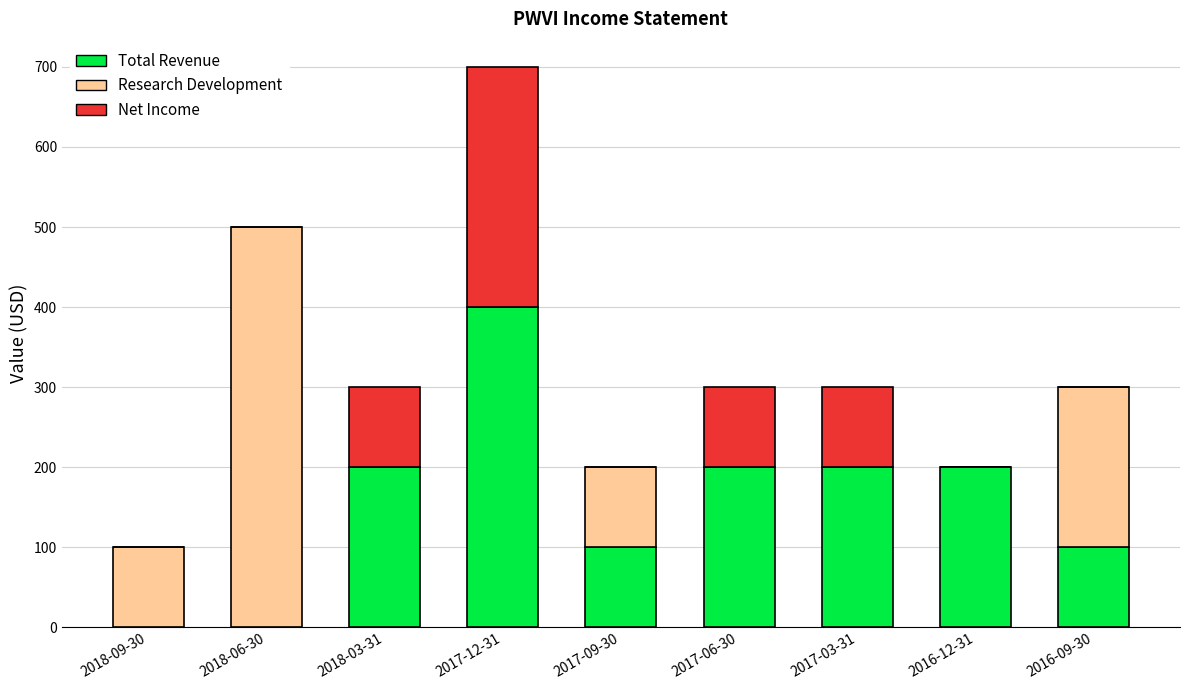

Which category has the highest value in the Total Revenue series?

2017-12-31